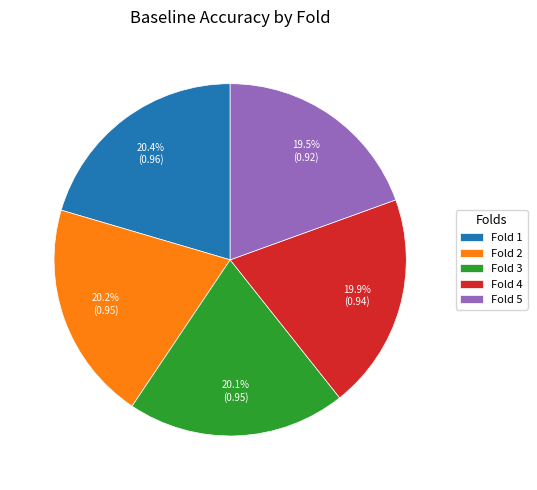

Does any single category account for the majority?

No